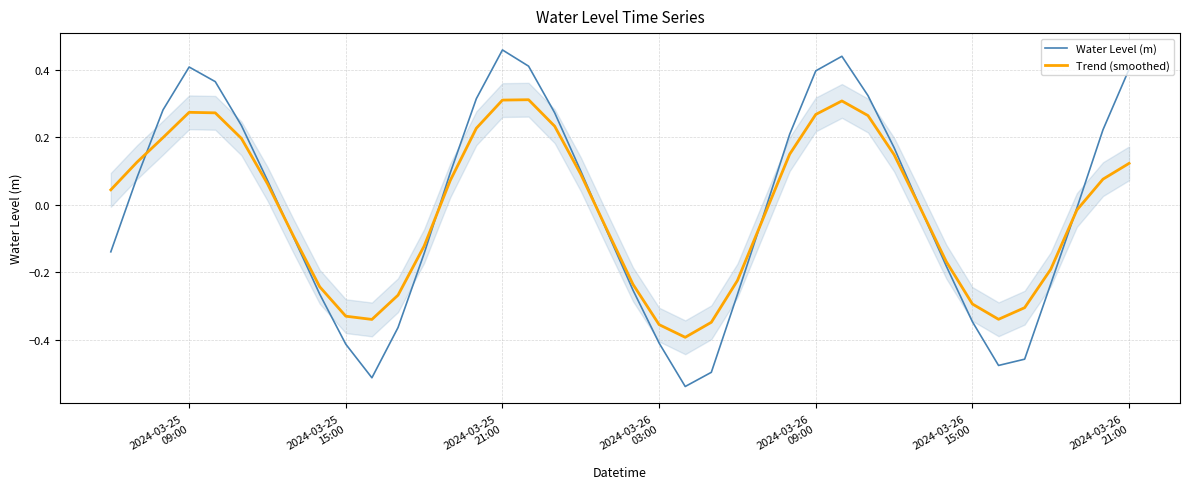

True or false: Trend (smoothed) has more than 2 interior local peaks.

True